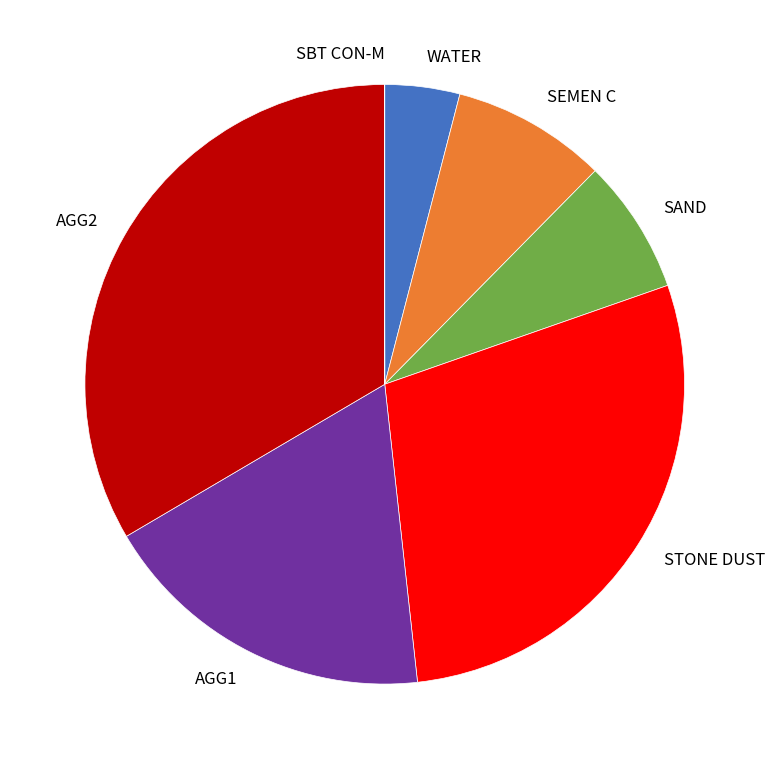

Which category has the biggest portion of the pie?

AGG2